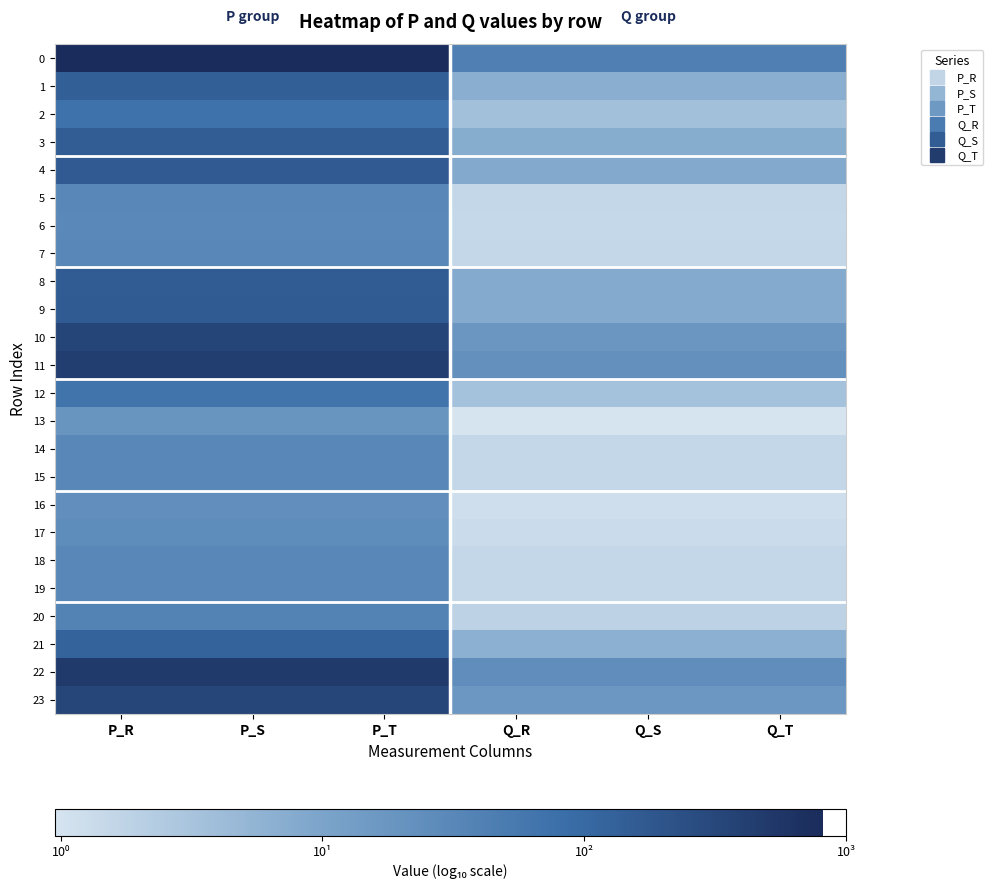

What is the total value across all series at P_T?

46.0